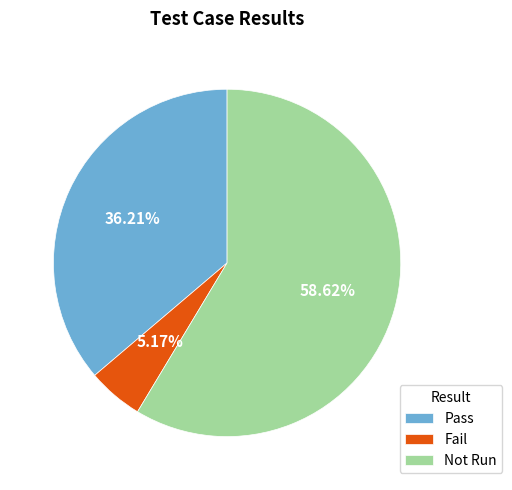

Which slice is the largest?

Not Run